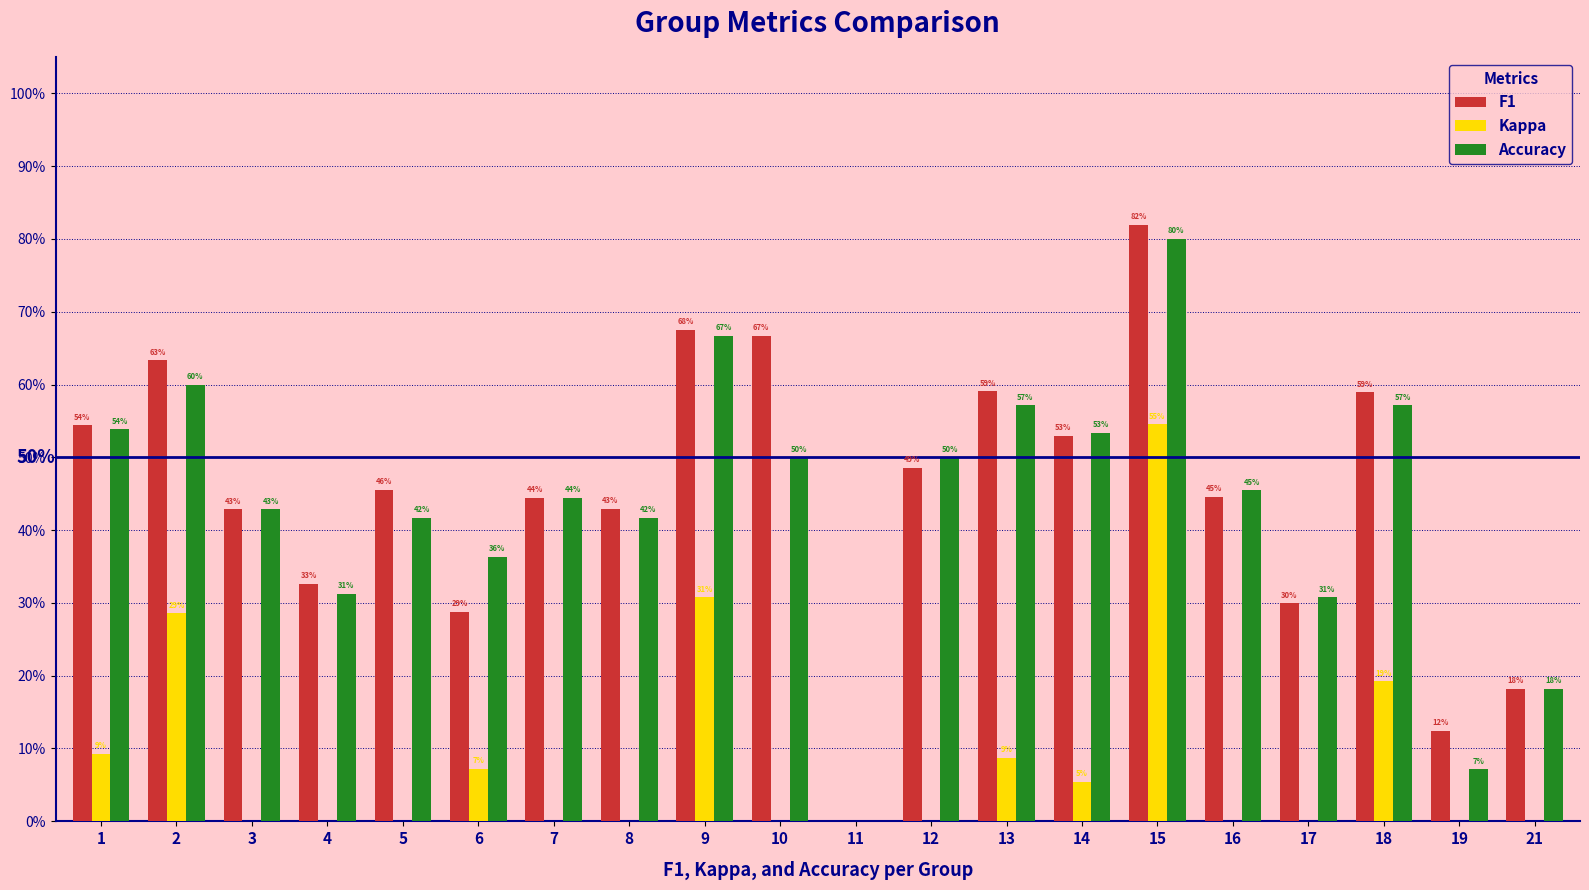

Reading left to right, extract all data points from this chart.

F1: 0.5	0.6	0.4	0.3	0.5	0.3	0.4	0.4	0.7	0.7	0.0	0.5	0.6	0.5	0.8	0.4	0.3	0.6	0.1	0.2
Kappa: 0.1	0.3	-0.1	-0.3	-0.2	0.1	-0.1	-0.1	0.3	0.0	0.0	0.0	0.1	0.1	0.5	-0.1	-0.4	0.2	-0.2	-0.5
Accuracy: 0.5	0.6	0.4	0.3	0.4	0.4	0.4	0.4	0.7	0.5	0.0	0.5	0.6	0.5	0.8	0.5	0.3	0.6	0.1	0.2